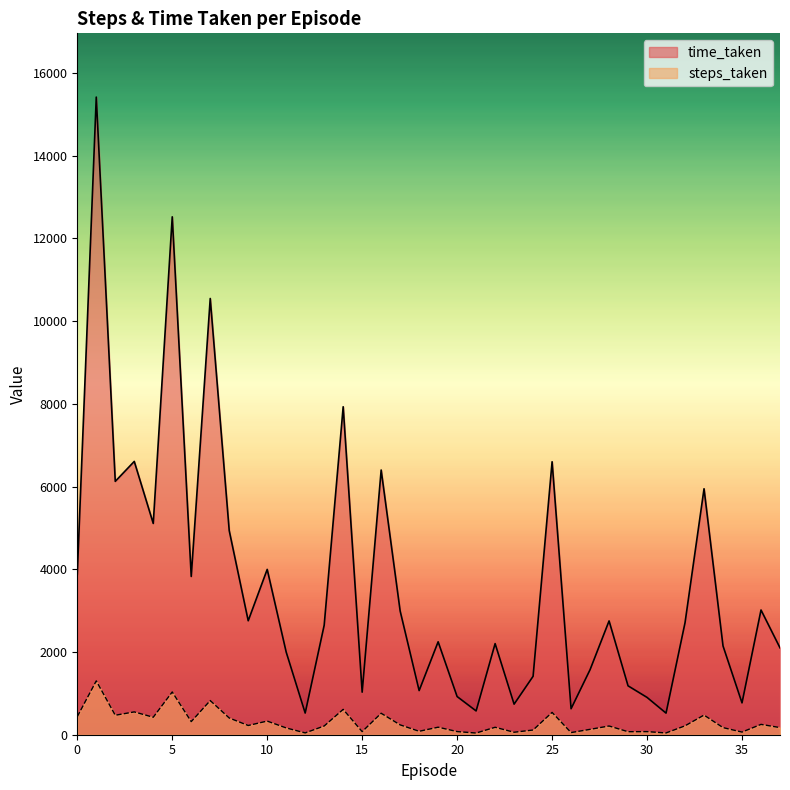

True or false: steps_taken and time_taken intersect in this chart.

False